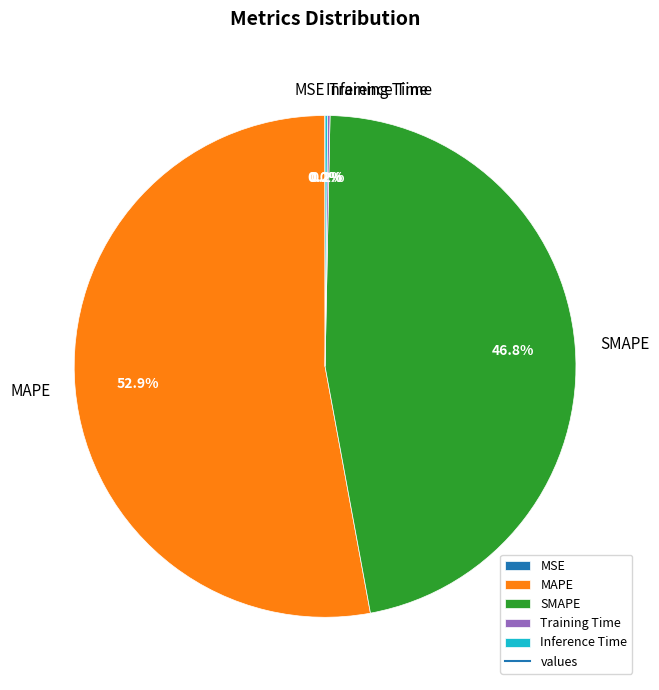

What is the ratio of the value at SMAPE to the value at MAPE?

0.9